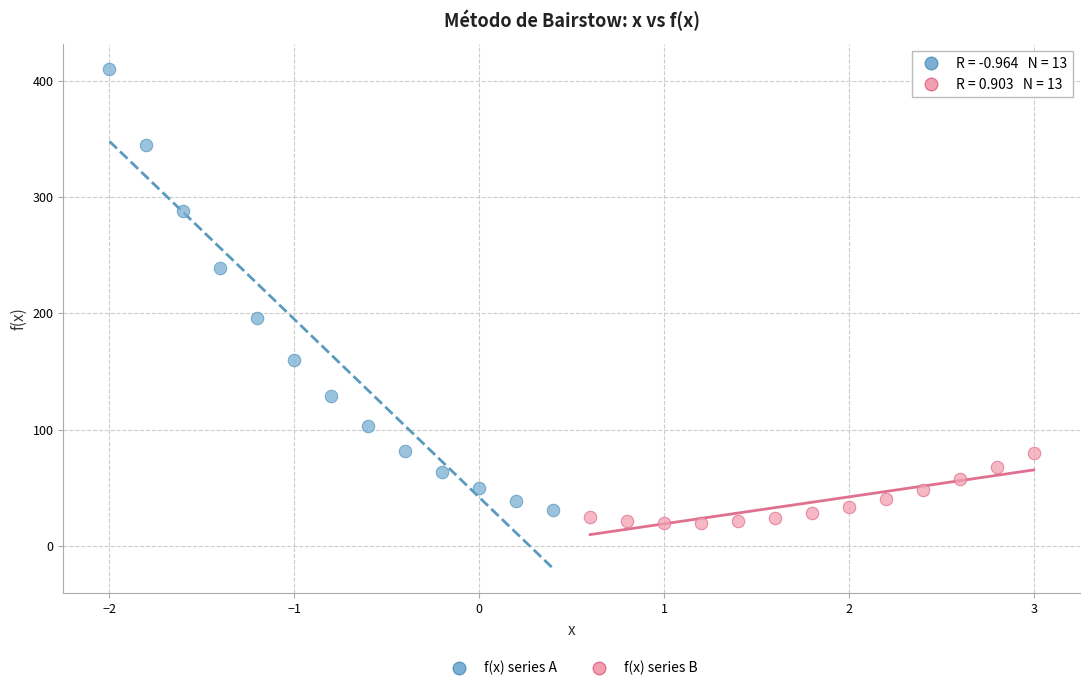

Which series reaches the minimum Y coordinate?

f(x) series B